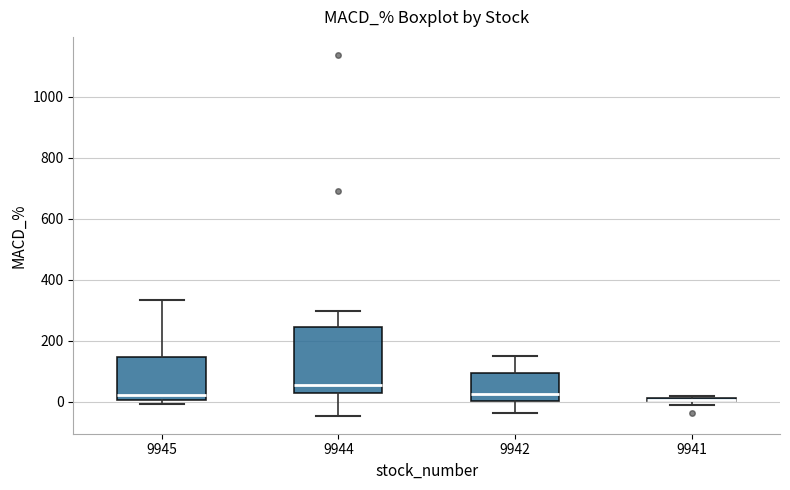

Which box is the tallest, from its lower edge to its upper edge?

9944